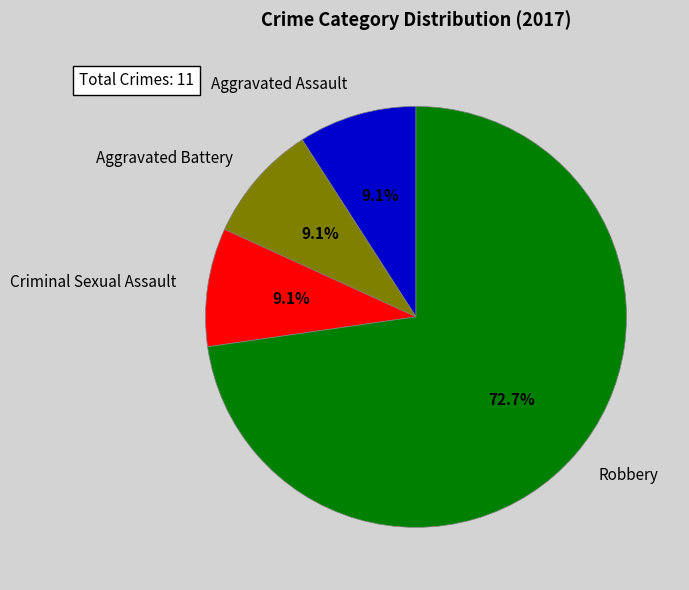

Count the number of slices in the pie.

4